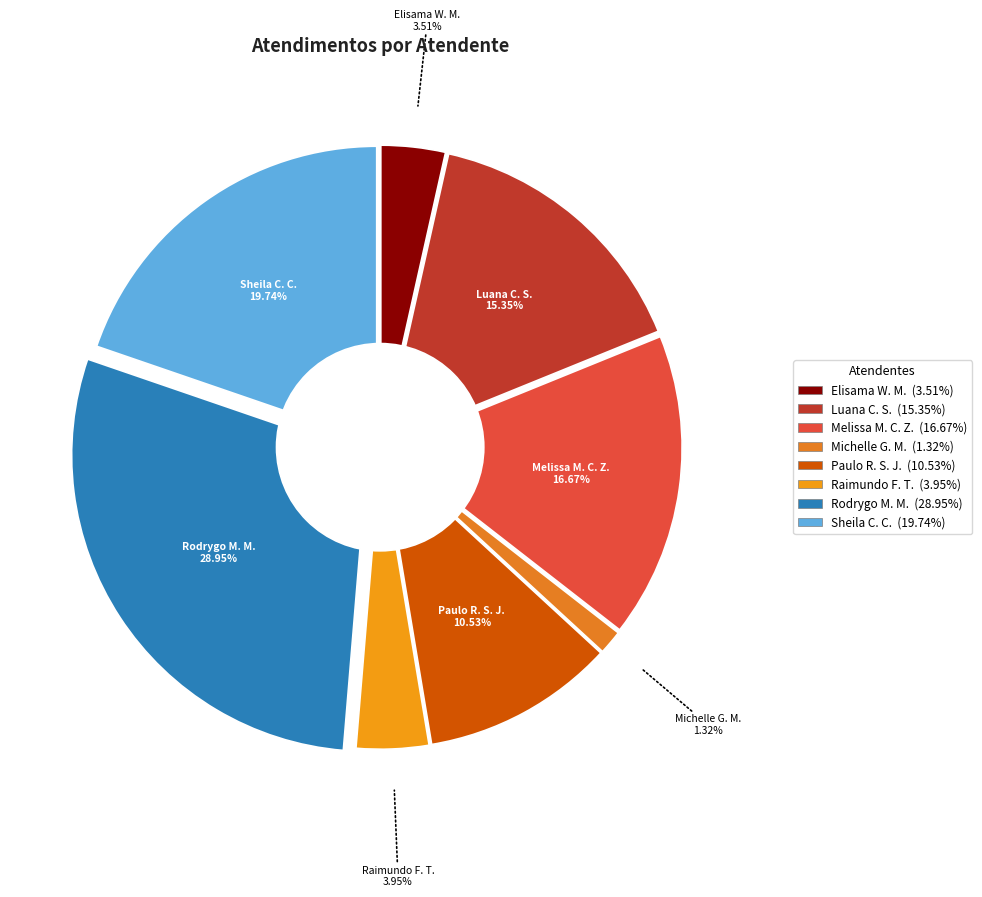

Is there any slice that represents more than half of the pie?

No